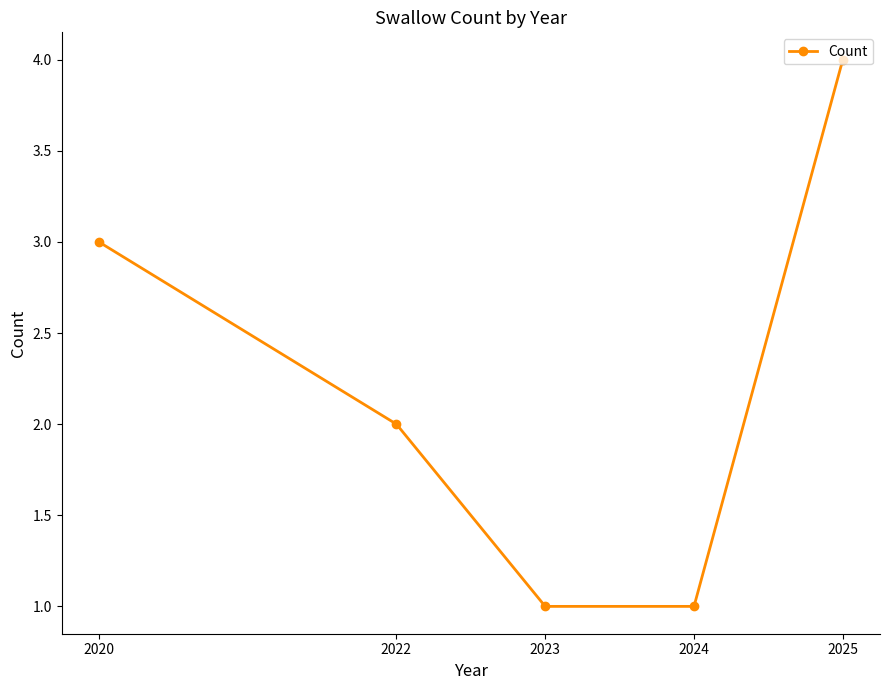

True or false: the data shows 2 at 2024.

False